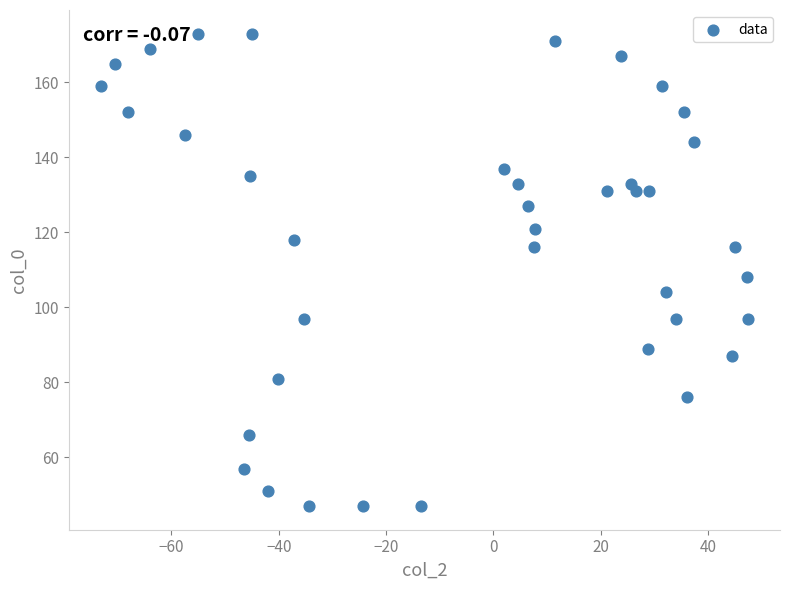

What Y value in the scatter plot is closest to 110?

108